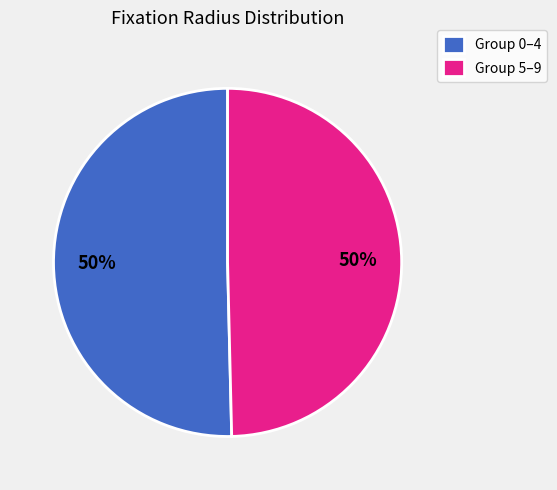

What is the ratio of the value at Group 5–9 to the value at Group 0–4?

1.0